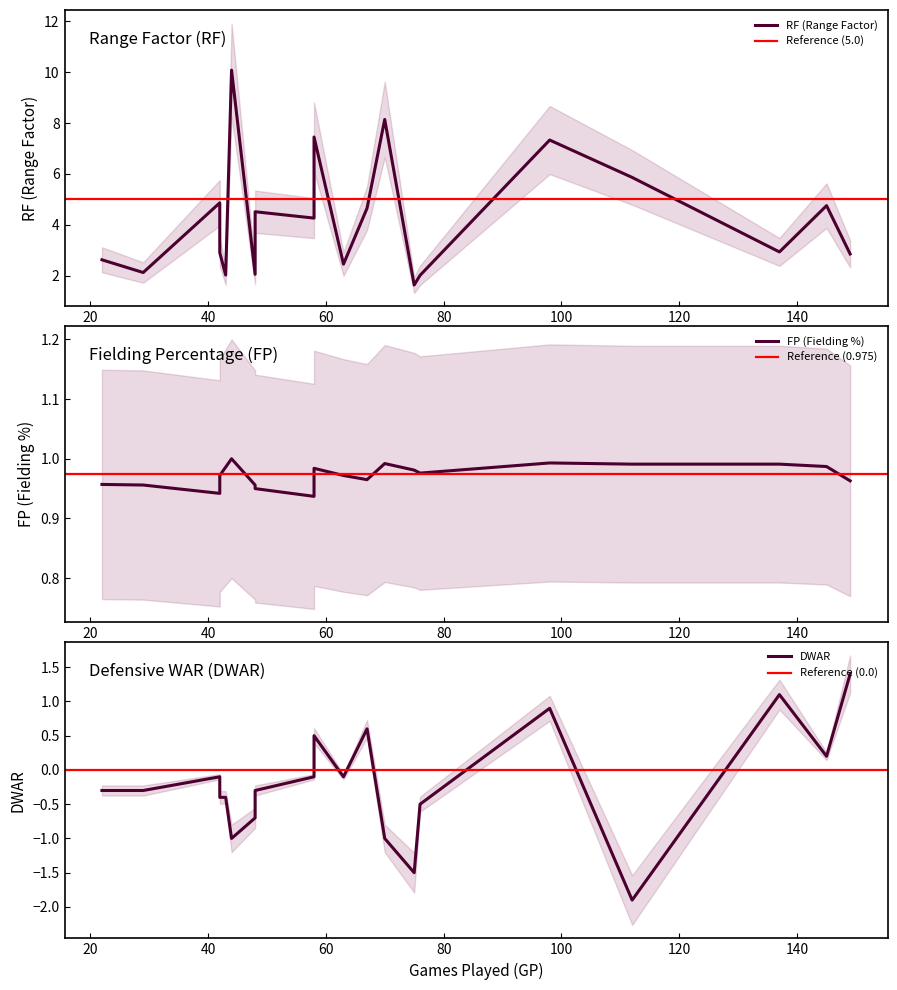

Which series has the largest range (max minus min)?

RF